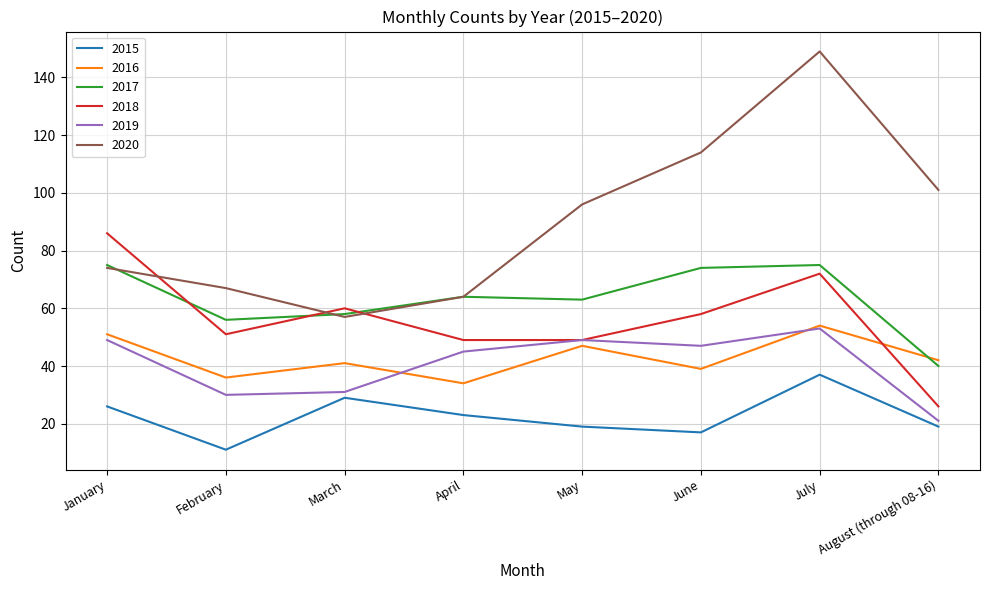

At which category is the sum across all series the highest?

July